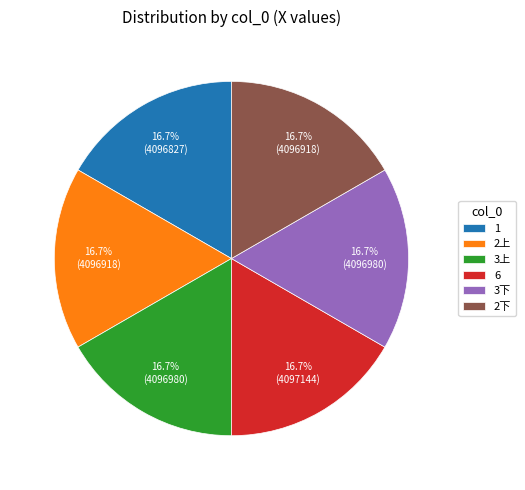

To the nearest percent, what is the average slice percentage?

17%